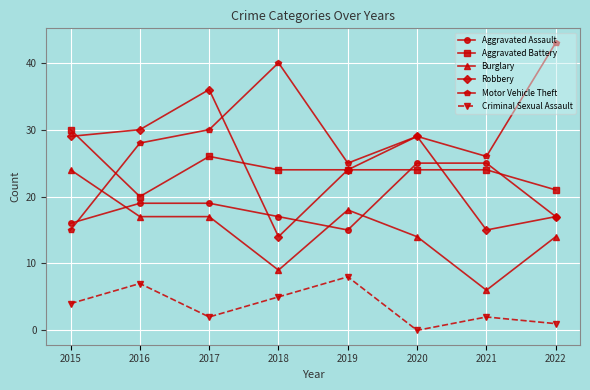

Count the number of categories in the chart.

8